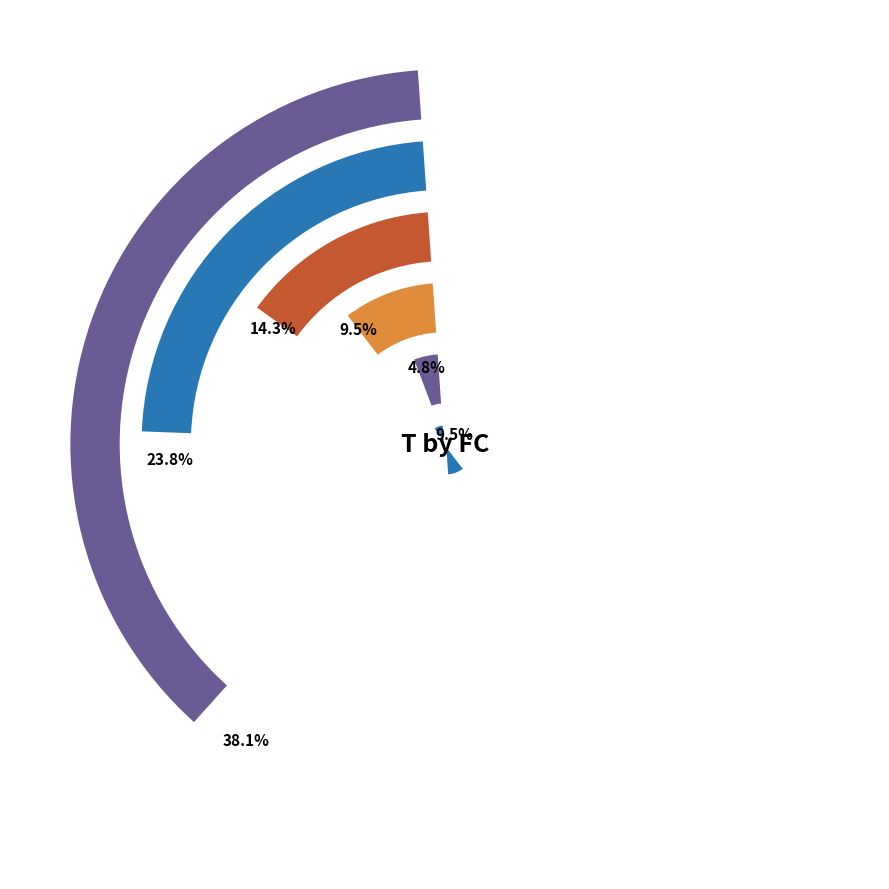

How many slices are in this pie chart?

6